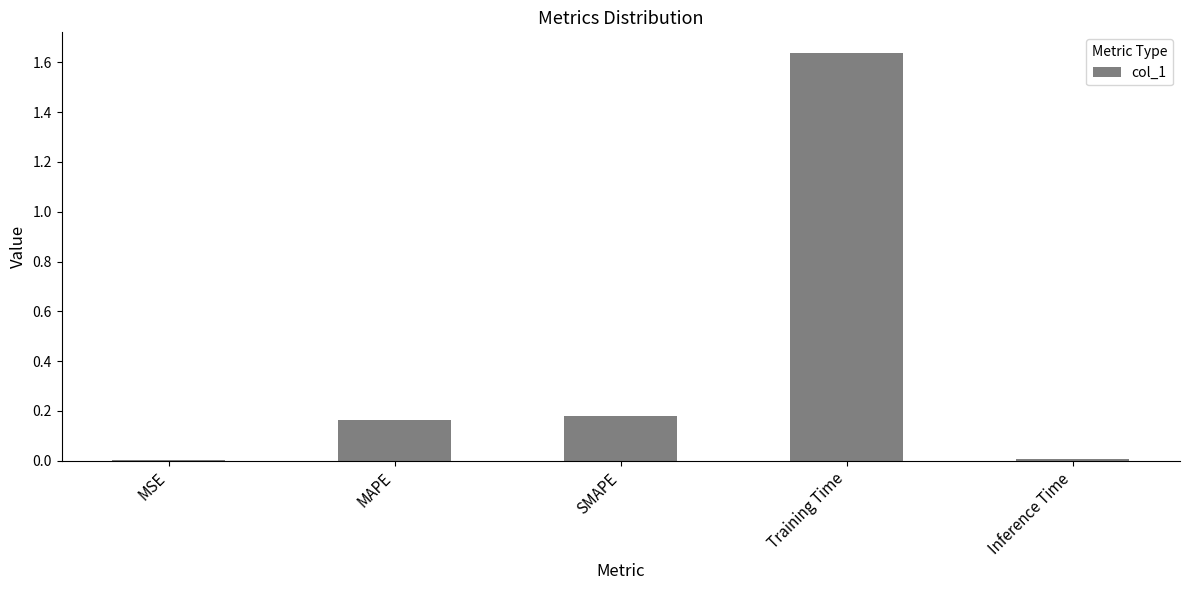

Which has a higher value, MSE or SMAPE?

SMAPE